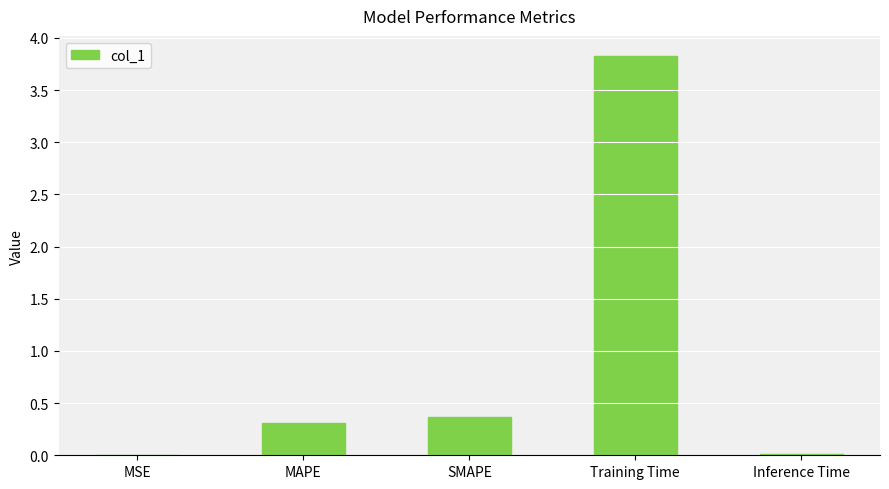

What is the sum of the values at MAPE and SMAPE?

0.7